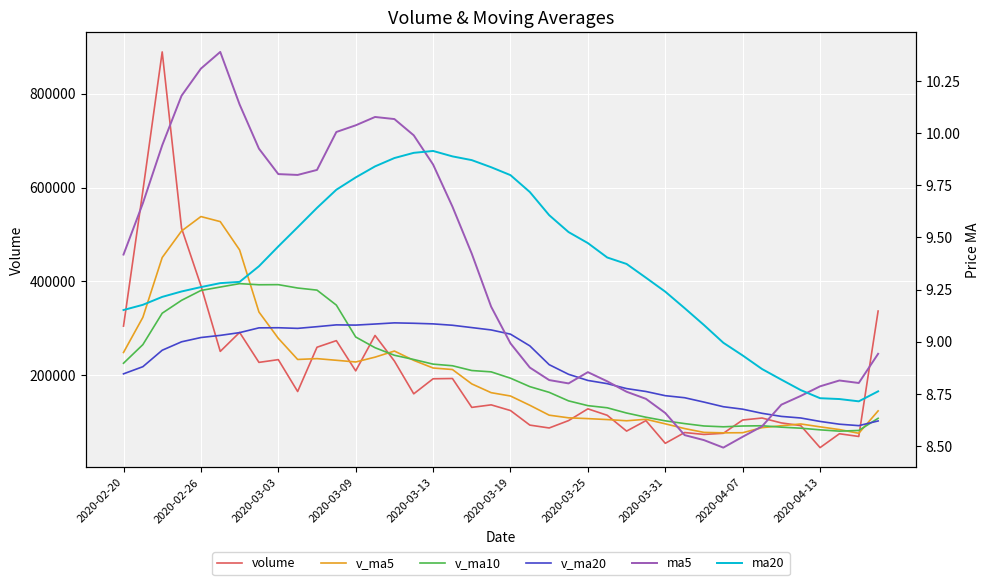

After their last crossing, which series has the higher values: volume or v_ma10?

volume